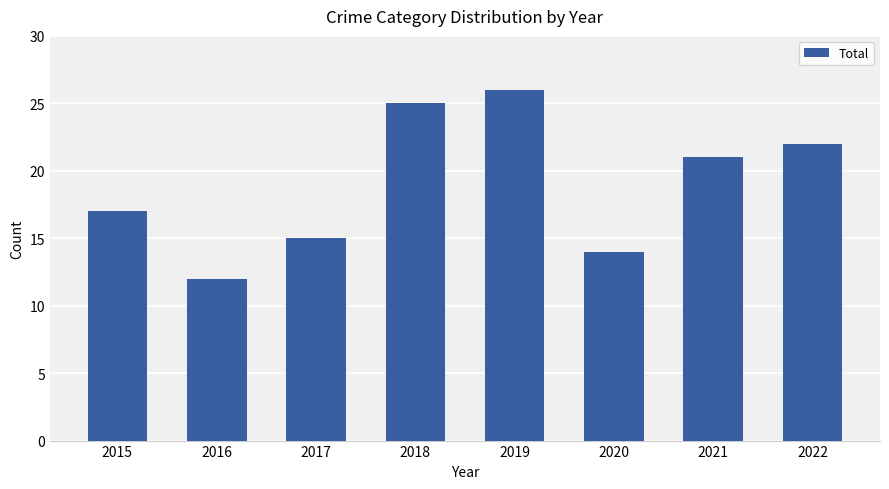

True or false: the data shows 22 at 2020.

False